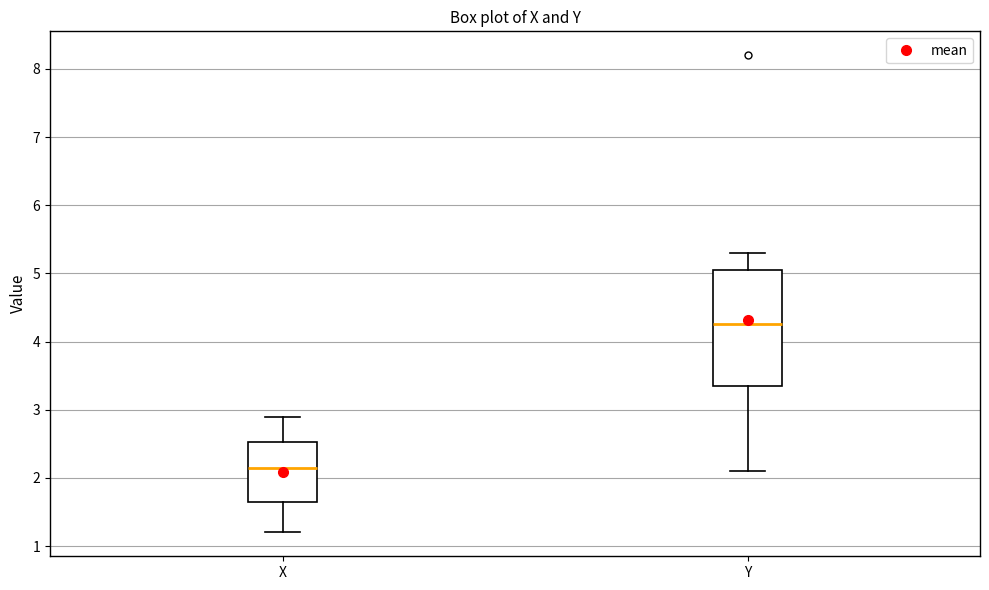

Reading left to right, read every box against the y-axis: the position of its median line, the range the box covers, and the ends of its whiskers. The values are not printed on the chart, so give them approximately, as read against the axis.

X: median 2.2, box 1.7 to 2.5, whiskers 1.2 to 2.9
Y: median 4.3, box 3.4 to 5.1, whiskers 2.1 to 5.3